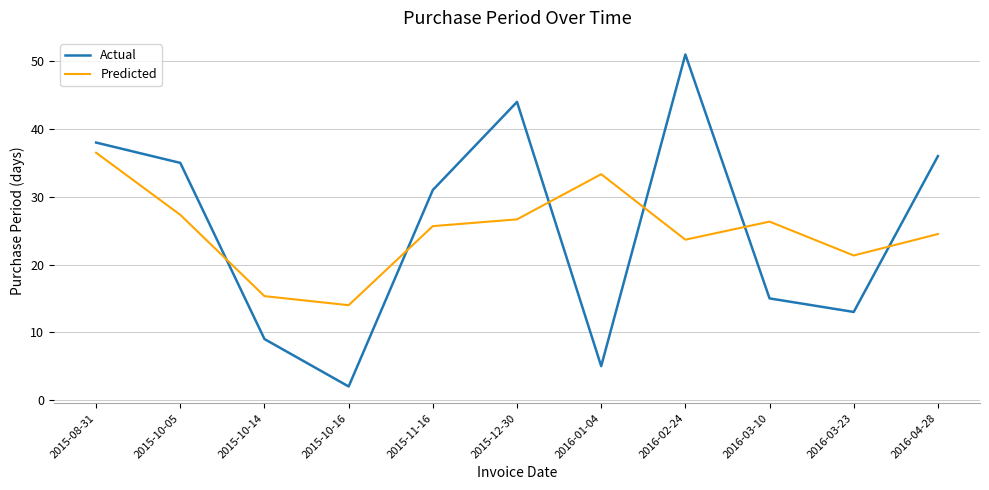

What is the approximate value of Predicted at 2015-11-16?

25.7